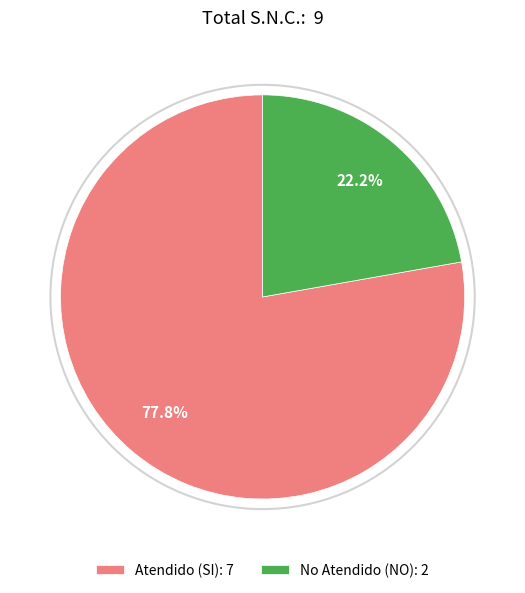

To the nearest percent, what percentage of the pie is Atendido (SI)?

78%